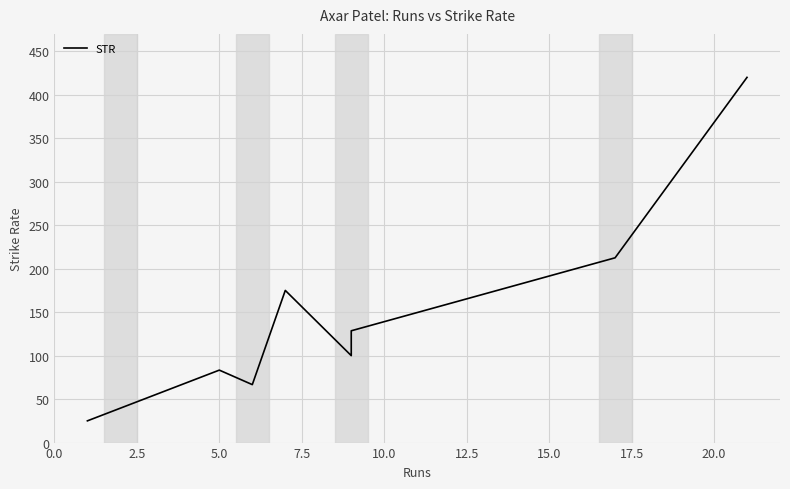

What is the sum of all values?

1211.1